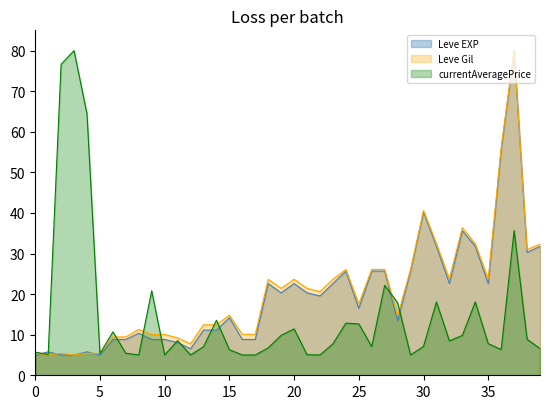

What is the maximum value shown in the chart?

80.0